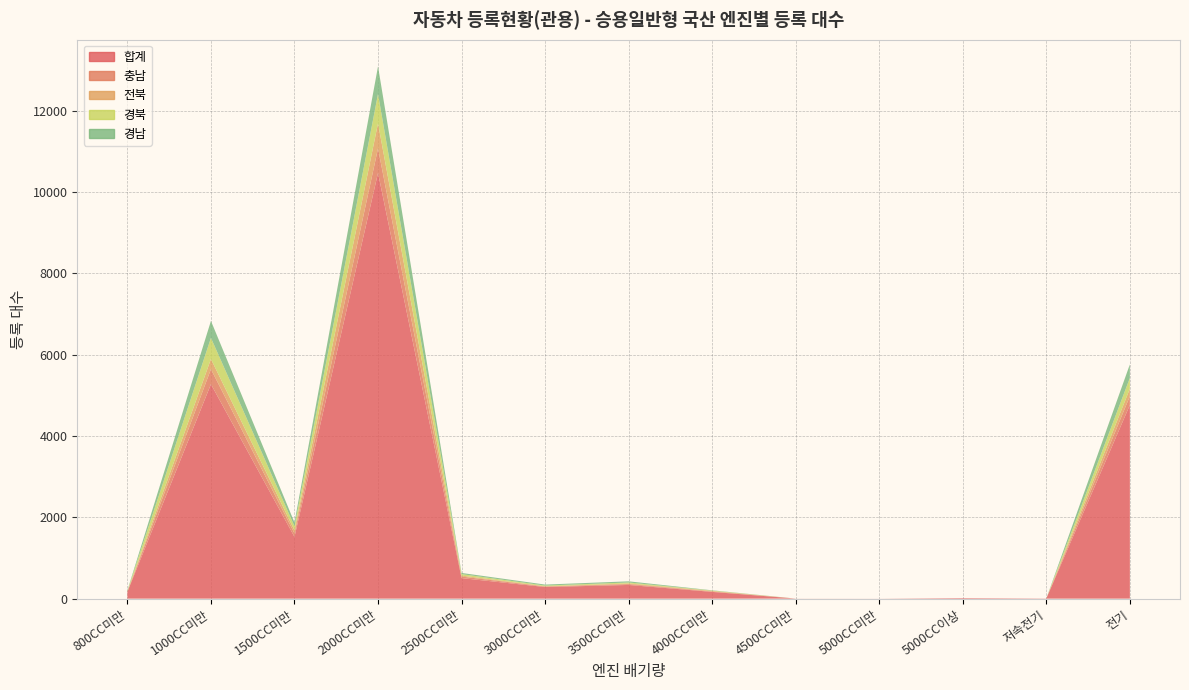

Reading left to right, transcribe all the data shown in this chart.

합계: 800CC미만=169	1000CC미만=5275	1500CC미만=1519	2000CC미만=10471	2500CC미만=505	3000CC미만=286	3500CC미만=337	4000CC미만=166	4500CC미만=2	5000CC미만=1	5000CC이상=15	저속전기=5	전기=4763
충남: 800CC미만=6	1000CC미만=369	1500CC미만=86	2000CC미만=604	2500CC미만=38	3000CC미만=13	3500CC미만=21	4000CC미만=11	4500CC미만=0	5000CC미만=0	5000CC이상=0	저속전기=0	전기=216
전북: 800CC미만=2	1000CC미만=250	1500CC미만=77	2000CC미만=617	2500CC미만=24	3000CC미만=6	3500CC미만=16	4000CC미만=13	4500CC미만=0	5000CC미만=0	5000CC이상=0	저속전기=0	전기=184
경북: 800CC미만=16	1000CC미만=519	1500CC미만=99	2000CC미만=721	2500CC미만=36	3000CC미만=17	3500CC미만=23	4000CC미만=8	4500CC미만=0	5000CC미만=0	5000CC이상=0	저속전기=0	전기=265
경남: 800CC미만=10	1000CC미만=418	1500CC미만=92	2000CC미만=679	2500CC미만=29	3000CC미만=24	3500CC미만=29	4000CC미만=7	4500CC미만=0	5000CC미만=0	5000CC이상=0	저속전기=0	전기=334